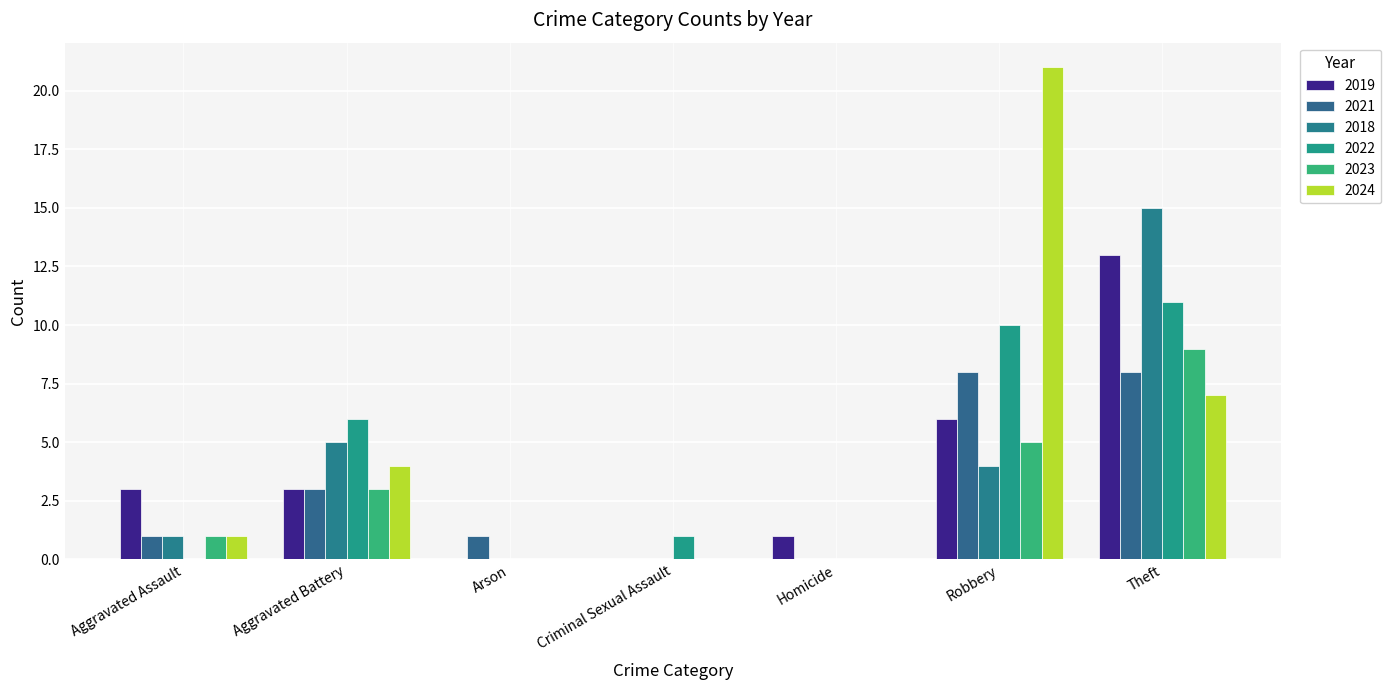

Are the bars horizontal?

No